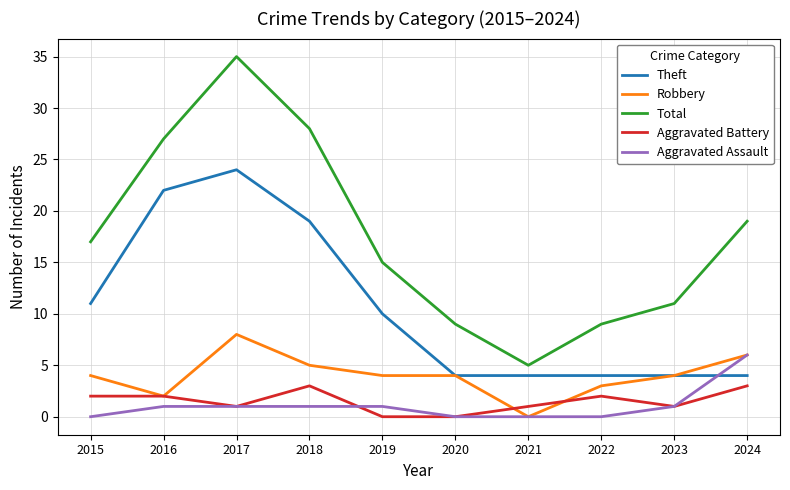

Rank the series by their maximum value, from highest to lowest.

Total, Theft, Robbery, Aggravated Assault, Aggravated Battery